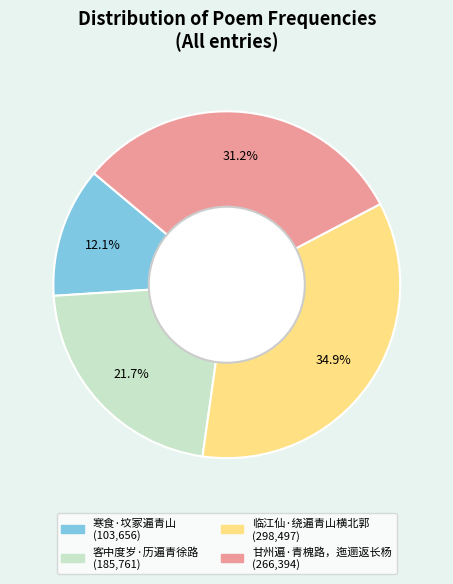

Which slice is the largest?

临江仙·绕遍青山横北郭